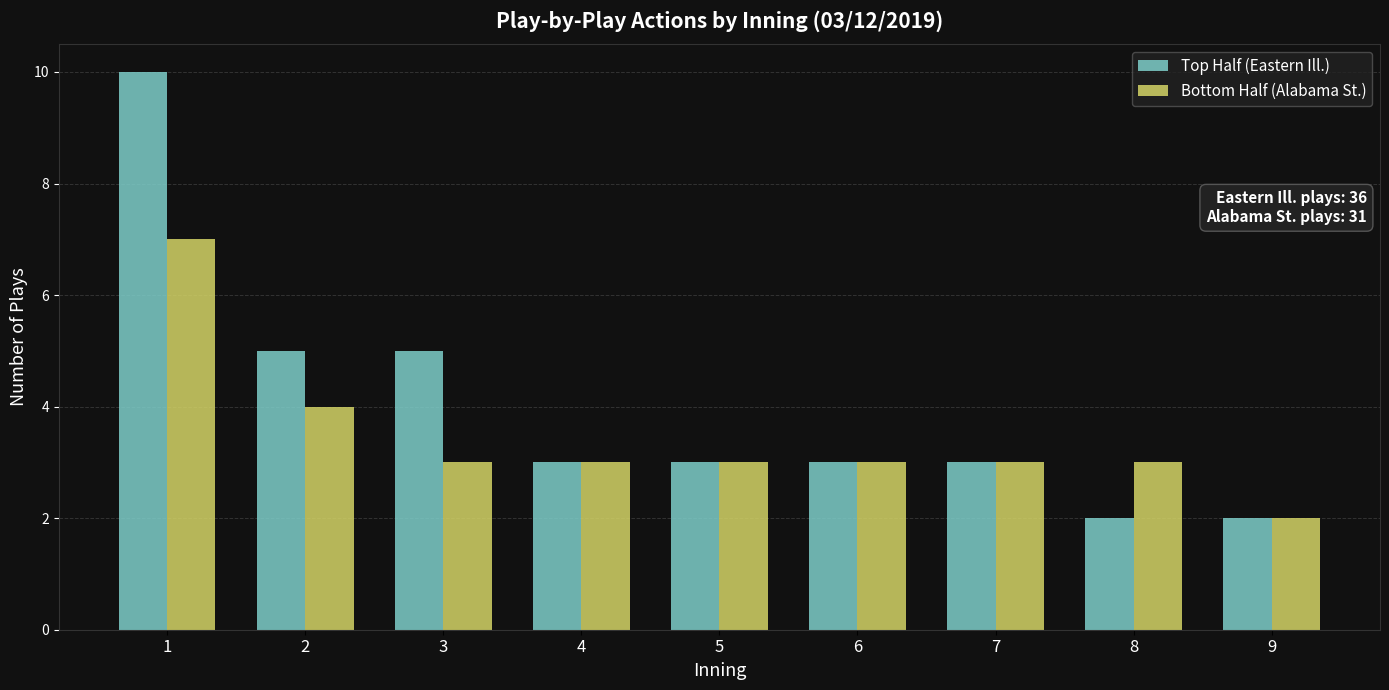

What is the total value across all series at 2?

9